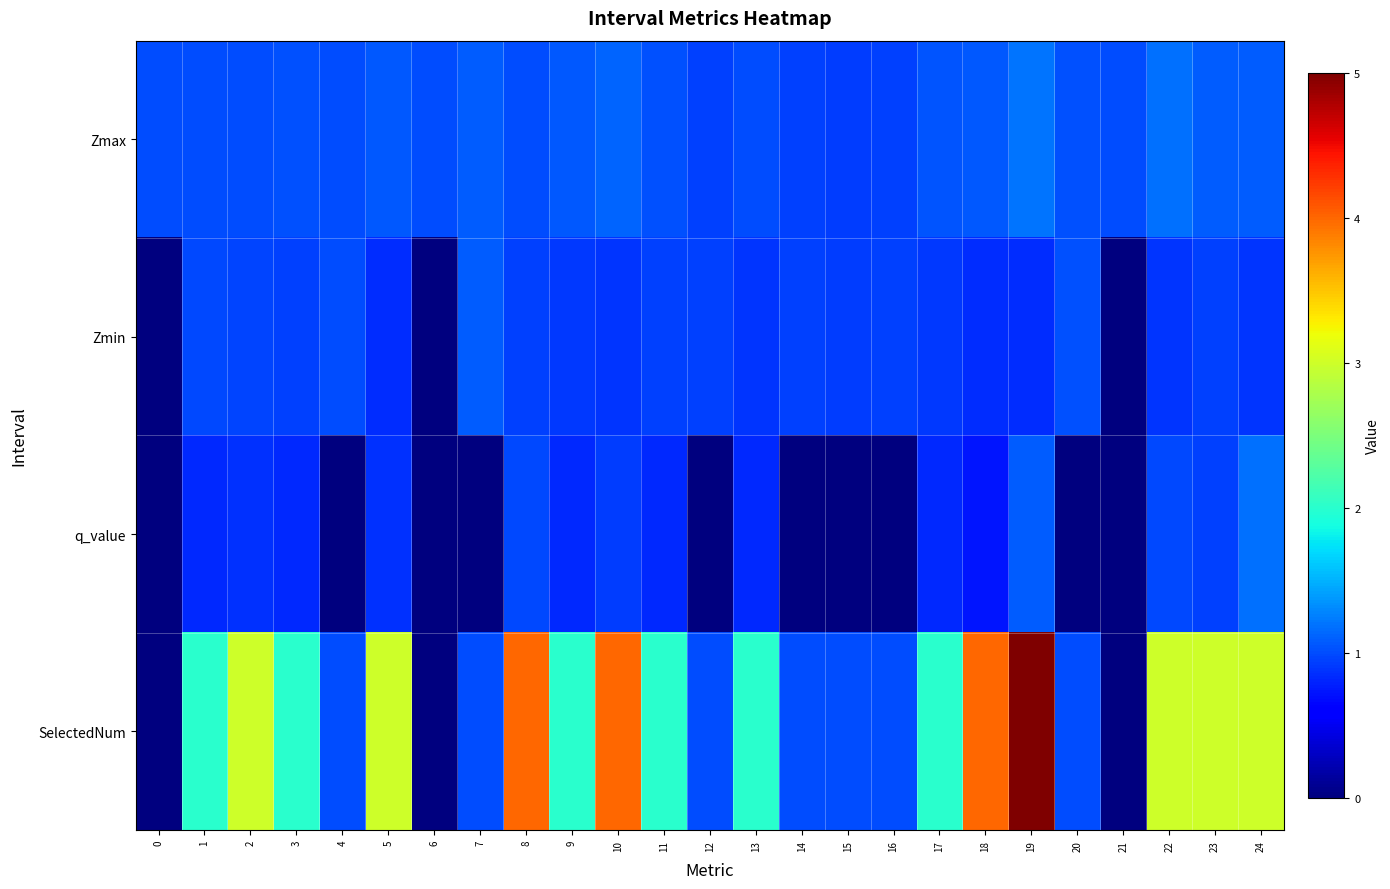

Which has a higher value, 16 or 21?

21